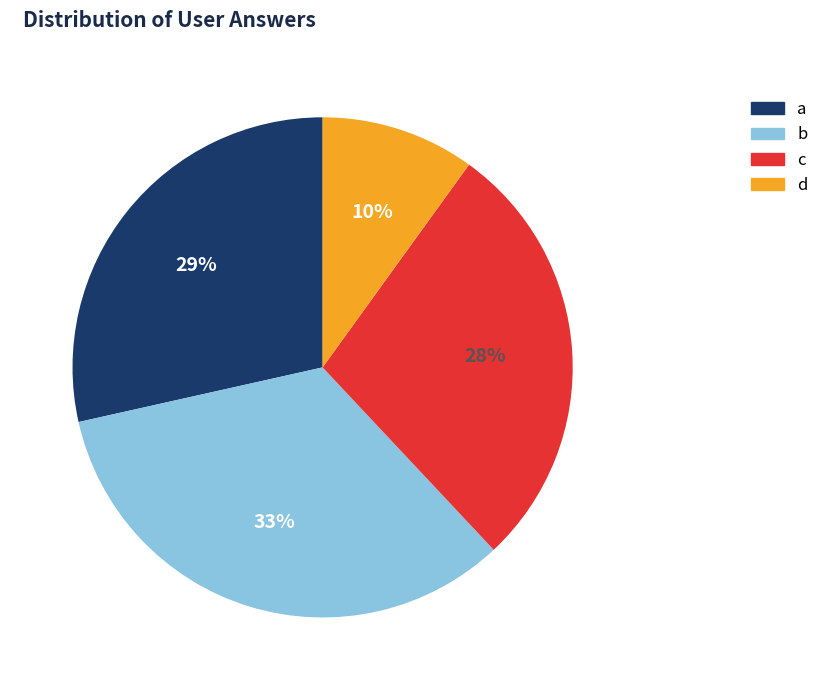

Does c represent more than half of the total?

No